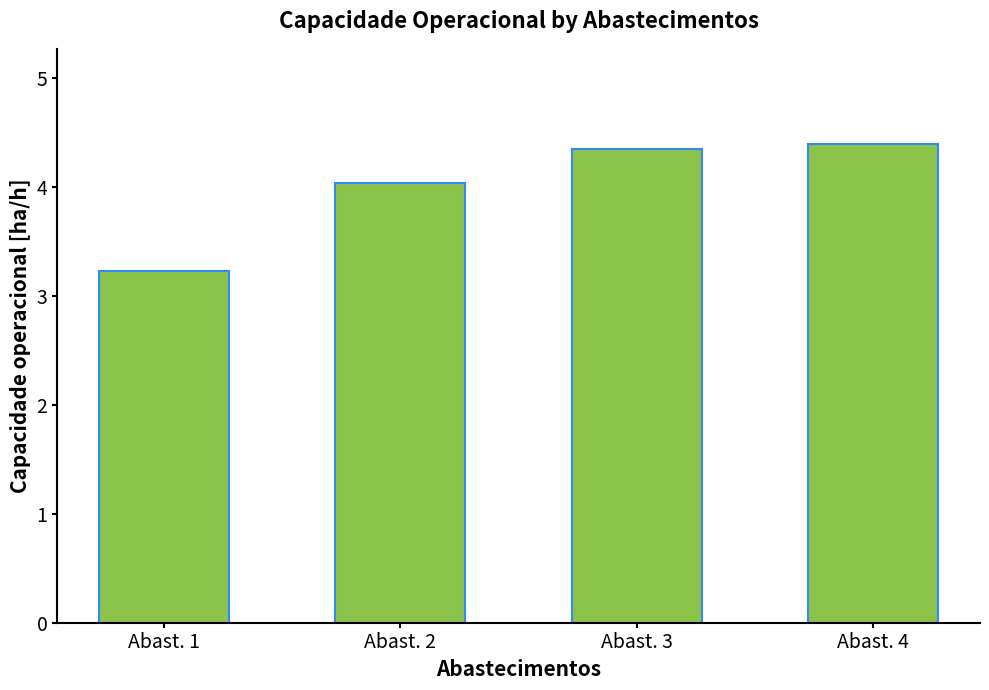

What is the maximum value shown in the chart?

4.4